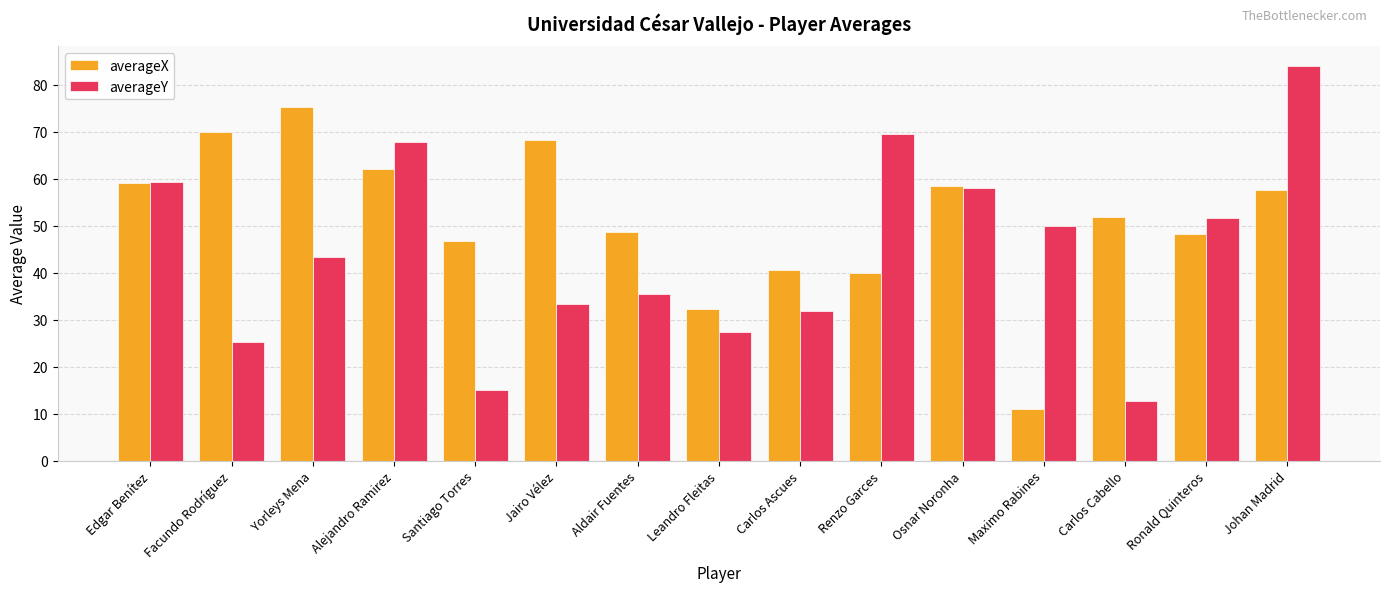

At which category is the sum across all series the highest?

Johan Madrid